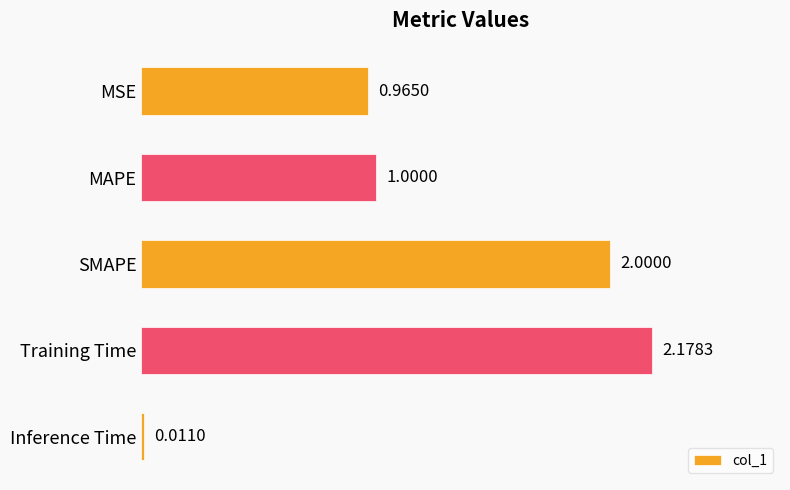

Between MAPE and SMAPE, which is larger?

SMAPE